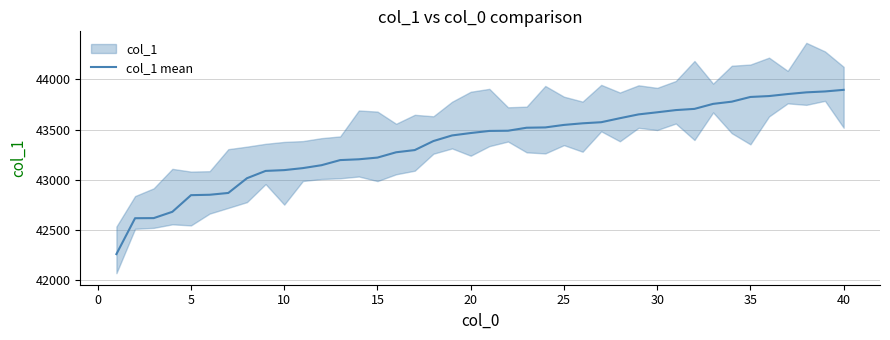

Is it true that the value at 5 is 21482?

False